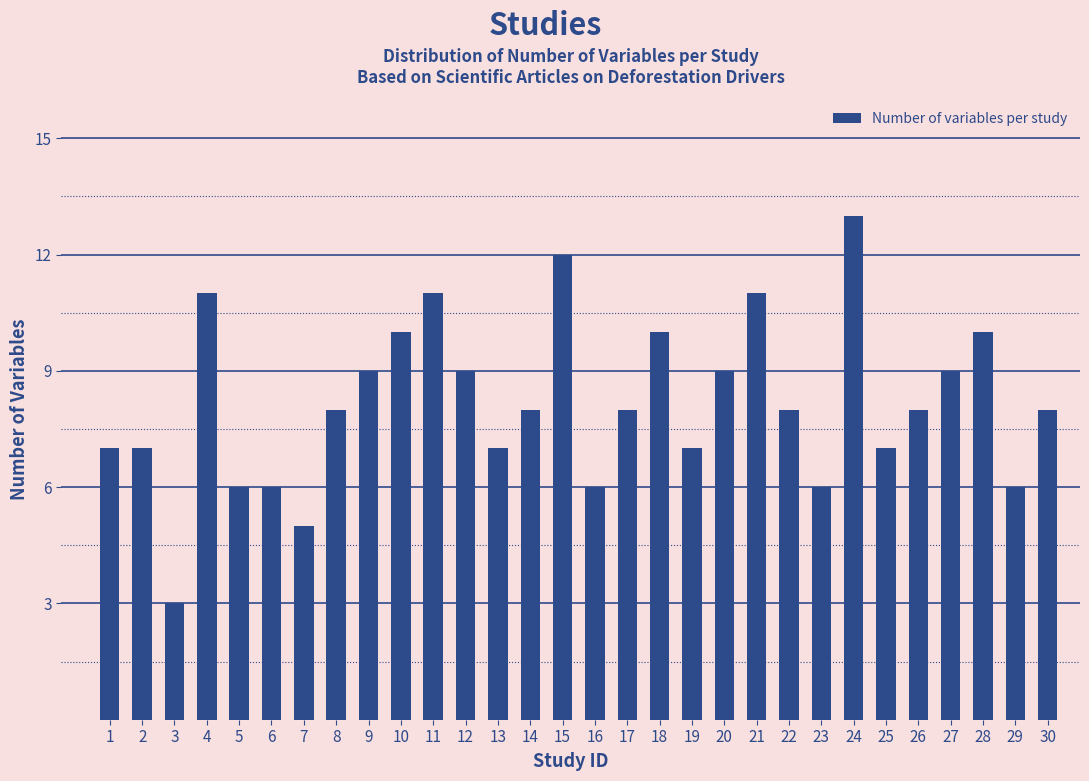

Reading left to right, extract all data points from this chart.

1=7	2=7	3=3	4=11	5=6	6=6	7=5	8=8	9=9	10=10	11=11	12=9	13=7	14=8	15=12	16=6	17=8	18=10	19=7	20=9	21=11	22=8	23=6	24=13	25=7	26=8	27=9	28=10	29=6	30=8